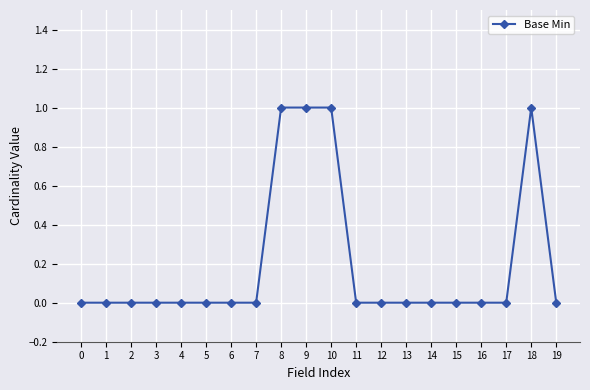

What is the change in value from 4 to 10?

+1